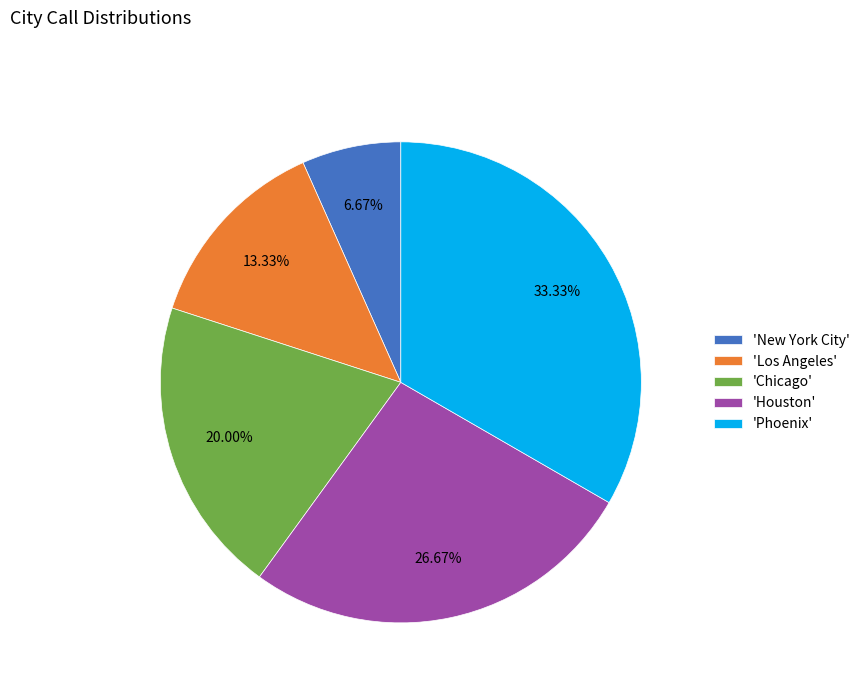

Rank the categories by value from highest to lowest.

'Phoenix', 'Houston', 'Chicago', 'Los Angeles', 'New York City'